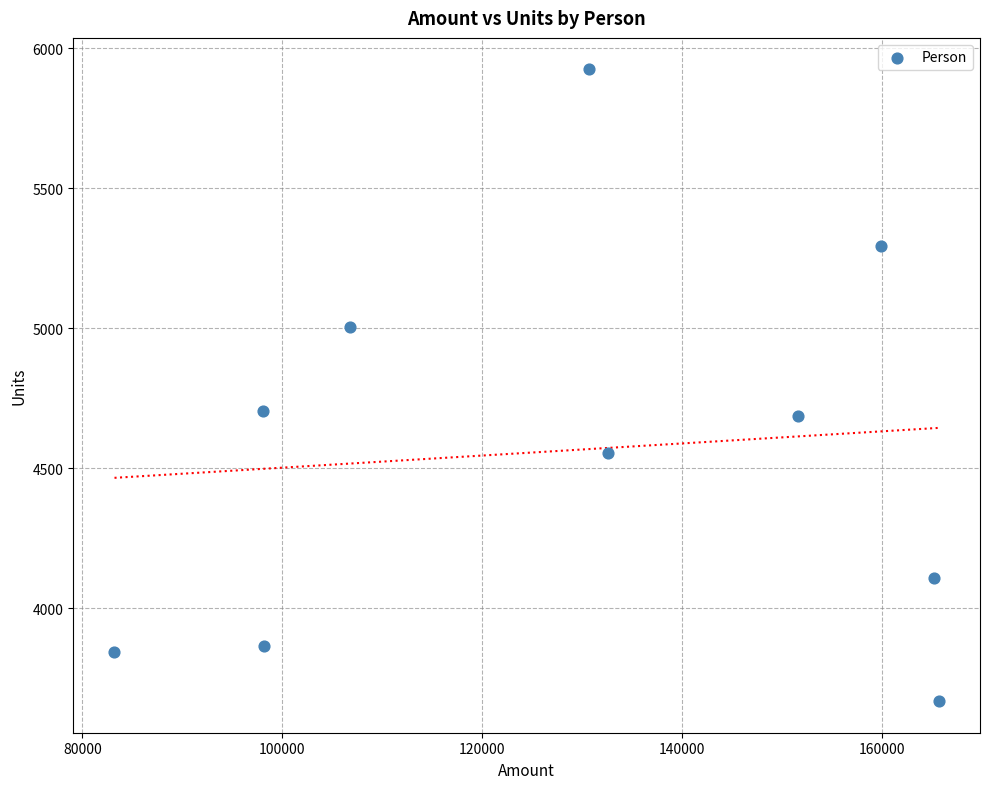

What is the range of Y values (max minus min)?

2256